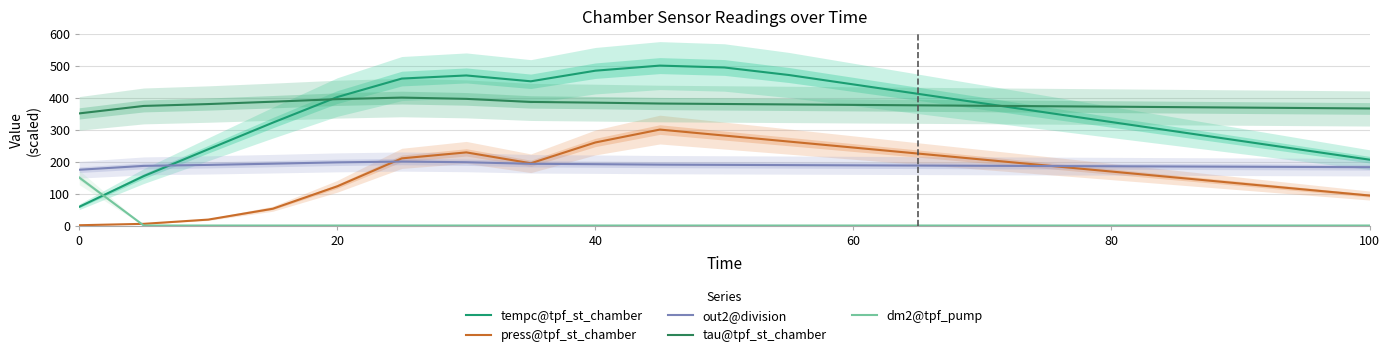

Between 11 and 17, which series saw the biggest shift?

tempc@tpf_st_chamber